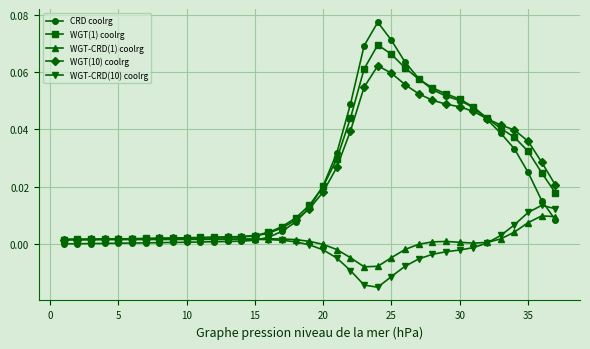

True or false: WGT(1) coolrg has more than 0 points higher than both neighbors.

True